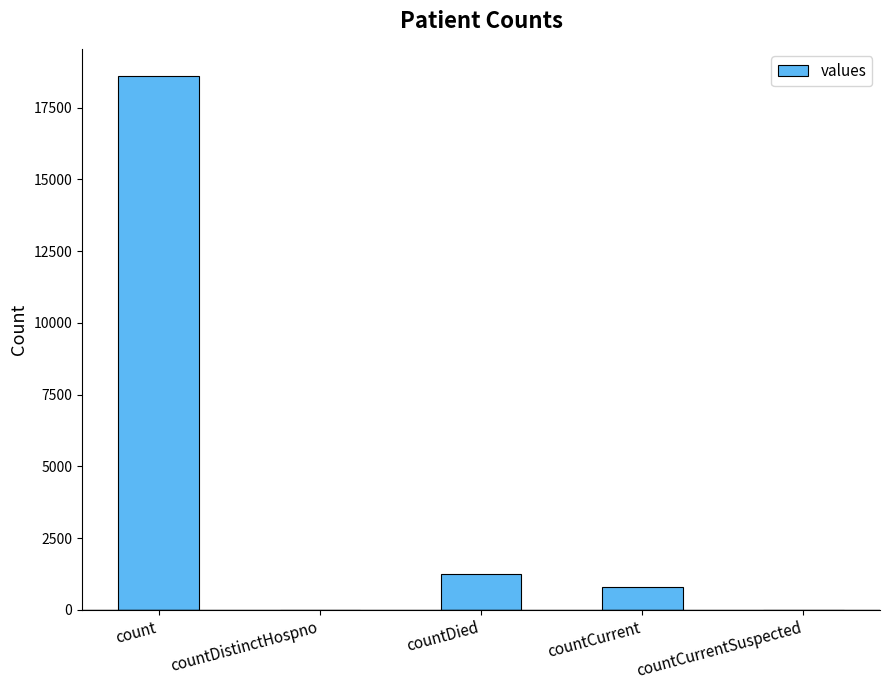

What is the change in value from count to countDied?

-17365